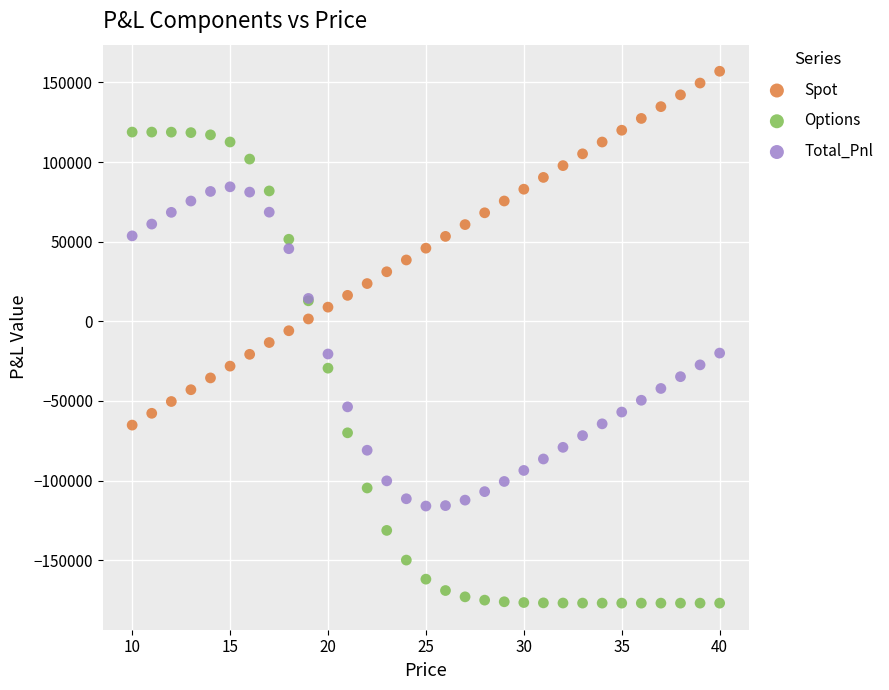

Which series reaches the maximum Y coordinate?

Spot